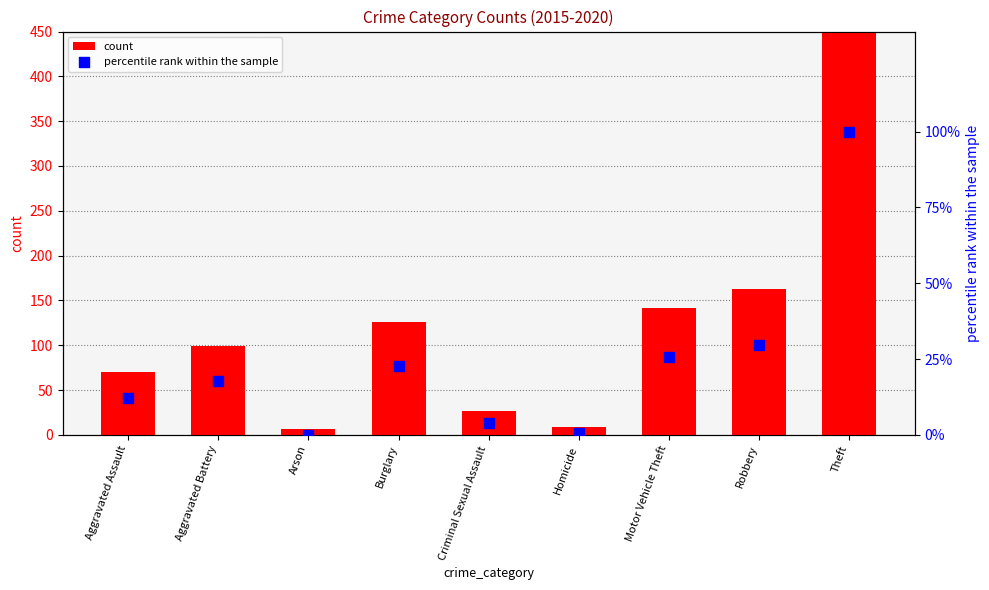

At which category is the sum across all series the highest?

Theft